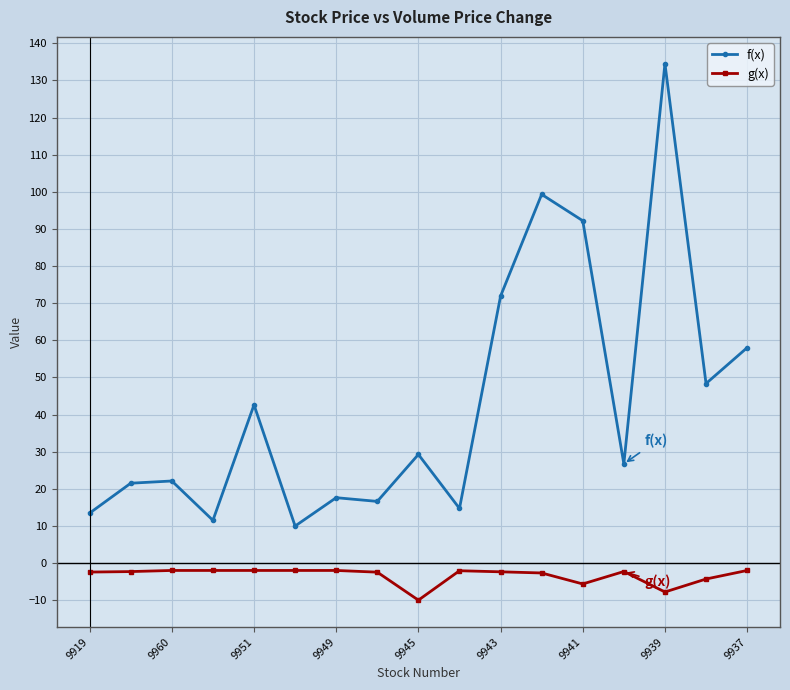

What is the value of the f(x) point at the 10th from the left?

14.7